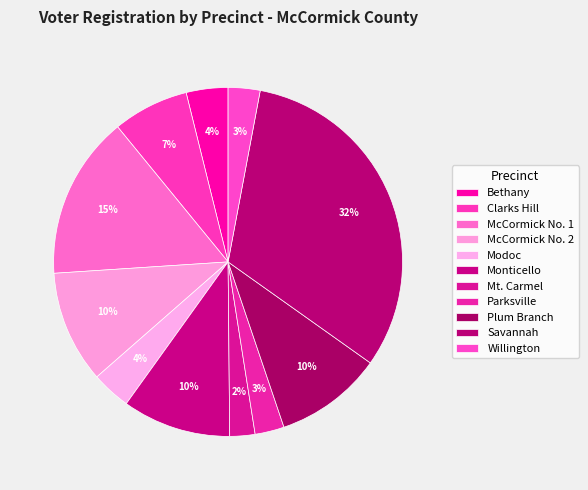

True or false: Mt. Carmel accounts for 2% of the total.

True